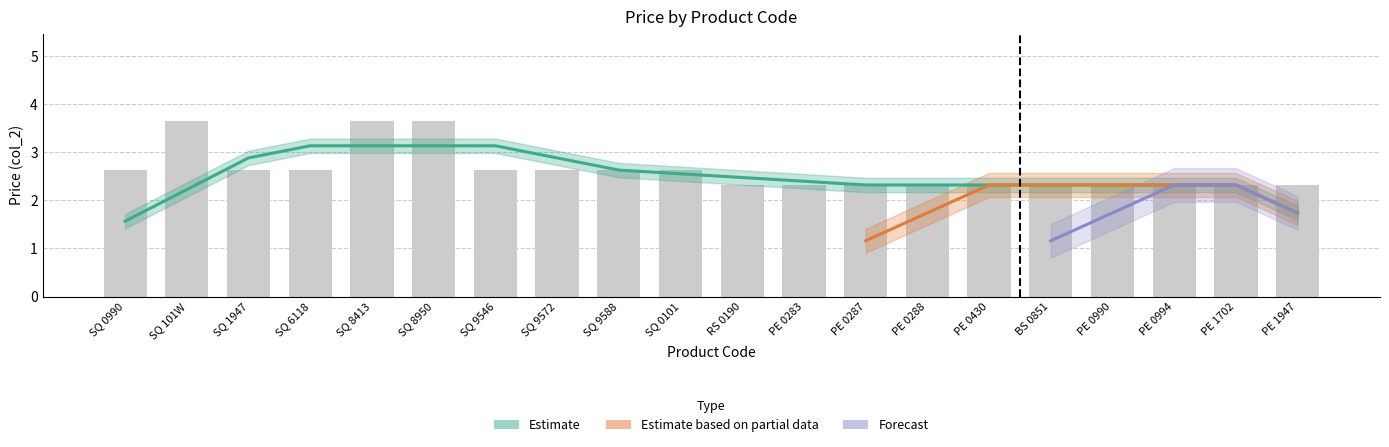

Reading left to right, list all the values displayed in this chart.

Estimate: SQ 0990=2.6	SQ 101W=3.6	SQ 1947=2.6	SQ 6118=2.6	SQ 8413=3.6	SQ 8950=3.6	SQ 9546=2.6	SQ 9572=2.6	SQ 9588=2.6	SQ 0101=2.6	RS 0190=2.3	PE 0283=2.3	PE 0287=2.3	PE 0288=2.3	PE 0430=2.3	BS 0851=2.3	PE 0990=2.3	PE 0994=2.3	PE 1702=2.3	PE 1947=2.3
Estimate based on partial data: SQ 0990=0.0	SQ 101W=0.0	SQ 1947=0.0	SQ 6118=0.0	SQ 8413=0.0	SQ 8950=0.0	SQ 9546=0.0	SQ 9572=0.0	SQ 9588=0.0	SQ 0101=0.0	RS 0190=0.0	PE 0283=0.0	PE 0287=2.3	PE 0288=2.3	PE 0430=2.3	BS 0851=2.3	PE 0990=2.3	PE 0994=2.3	PE 1702=2.3	PE 1947=2.3
Forecast: SQ 0990=0.0	SQ 101W=0.0	SQ 1947=0.0	SQ 6118=0.0	SQ 8413=0.0	SQ 8950=0.0	SQ 9546=0.0	SQ 9572=0.0	SQ 9588=0.0	SQ 0101=0.0	RS 0190=0.0	PE 0283=0.0	PE 0287=0.0	PE 0288=0.0	PE 0430=0.0	BS 0851=2.3	PE 0990=2.3	PE 0994=2.3	PE 1702=2.3	PE 1947=2.3